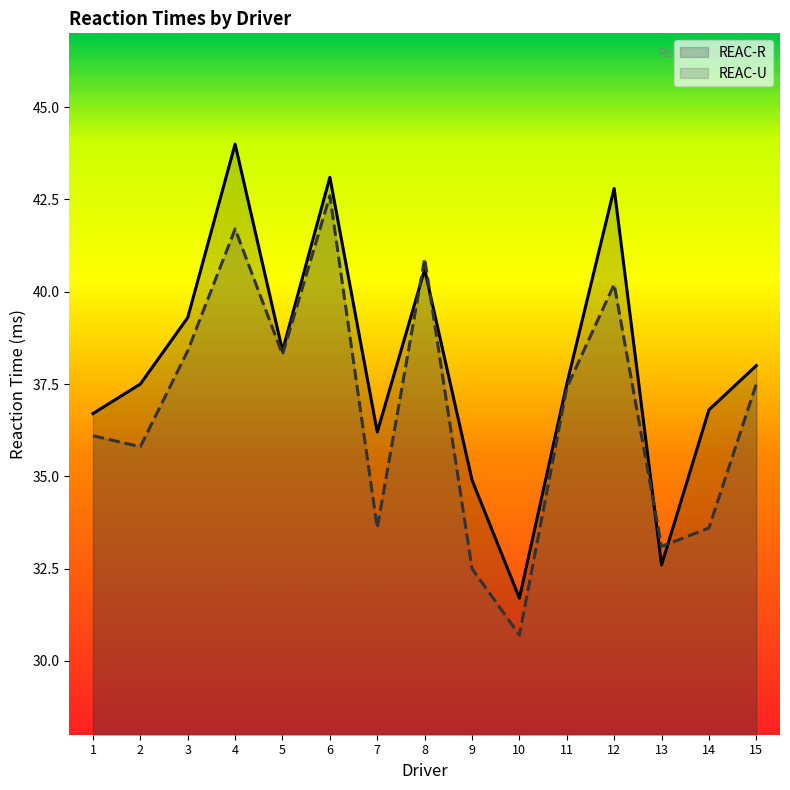

What is the average value of the REAC-U series?

36.8